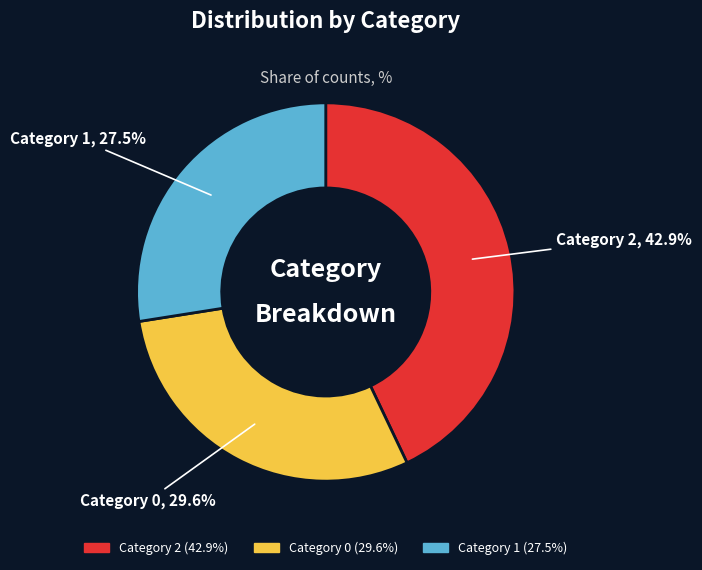

To the nearest percent, what is the average slice percentage?

33%